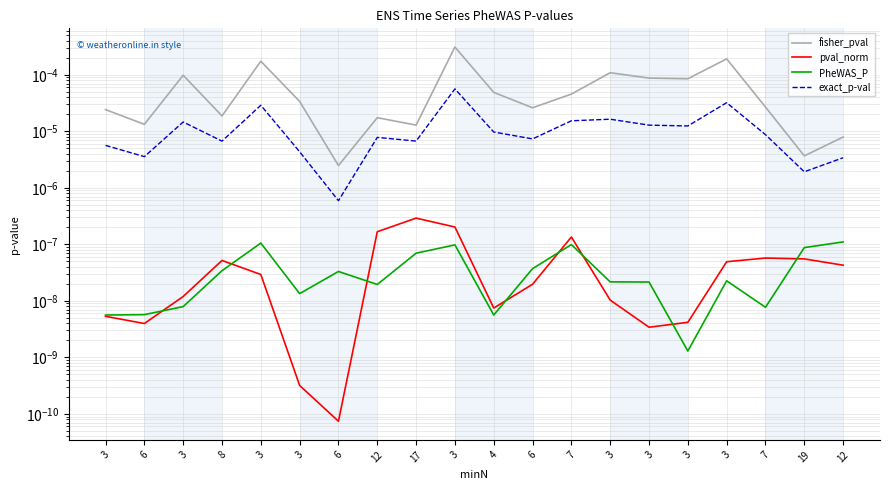

At which label is PheWAS_P closest to 0?

3